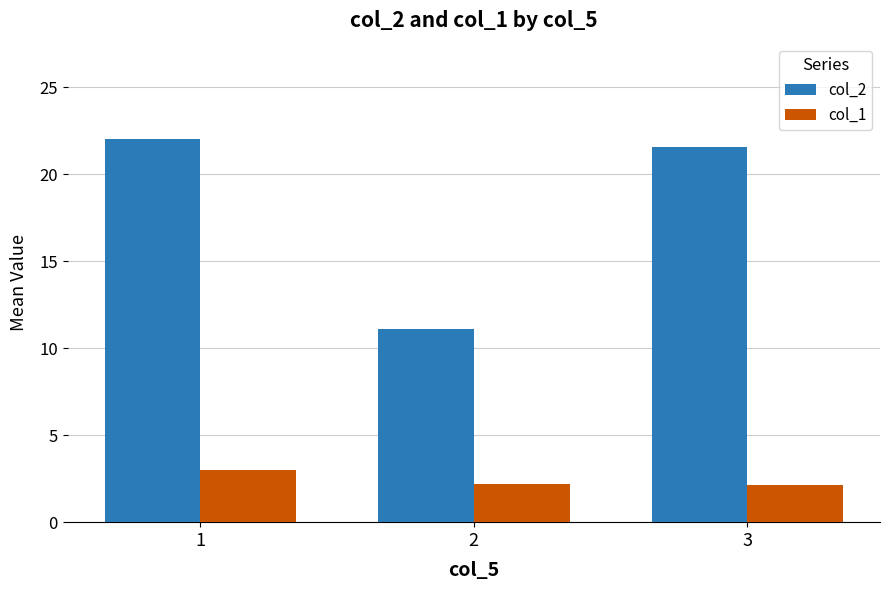

What is the average value of the col_1 series?

2.5